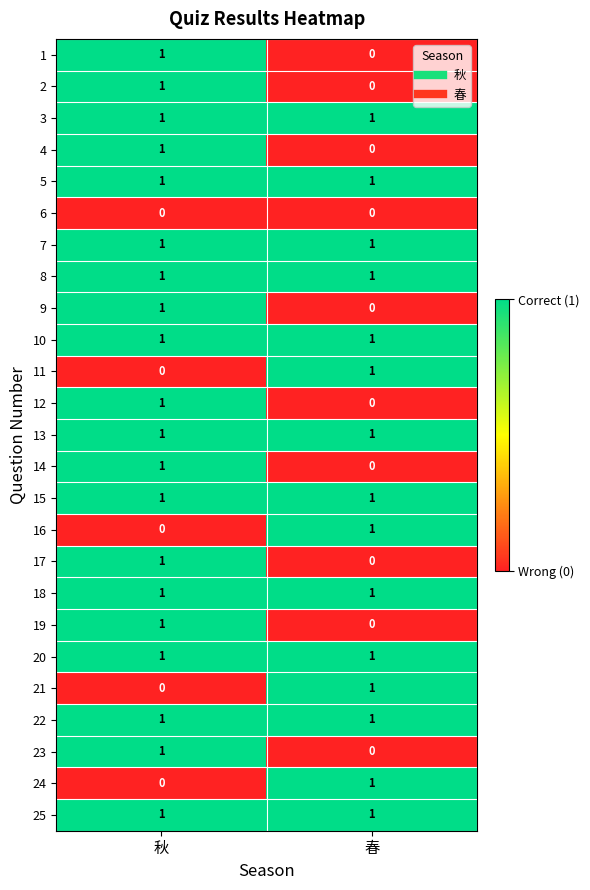

What is the total value across all series at 秋?

20